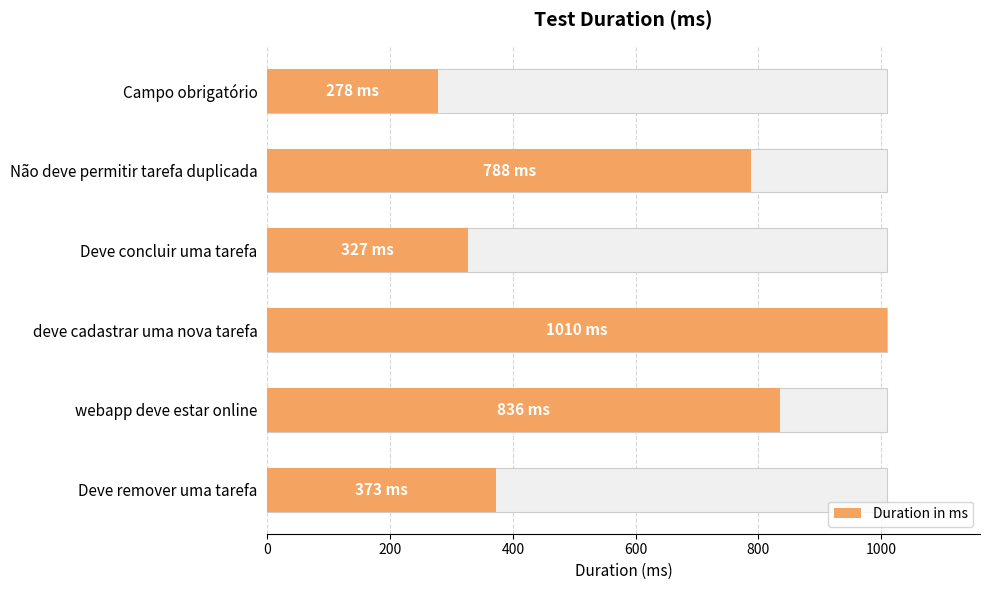

What is the sum of the values at deve cadastrar uma nova tarefa and Não deve permitir tarefa duplicada?

1798